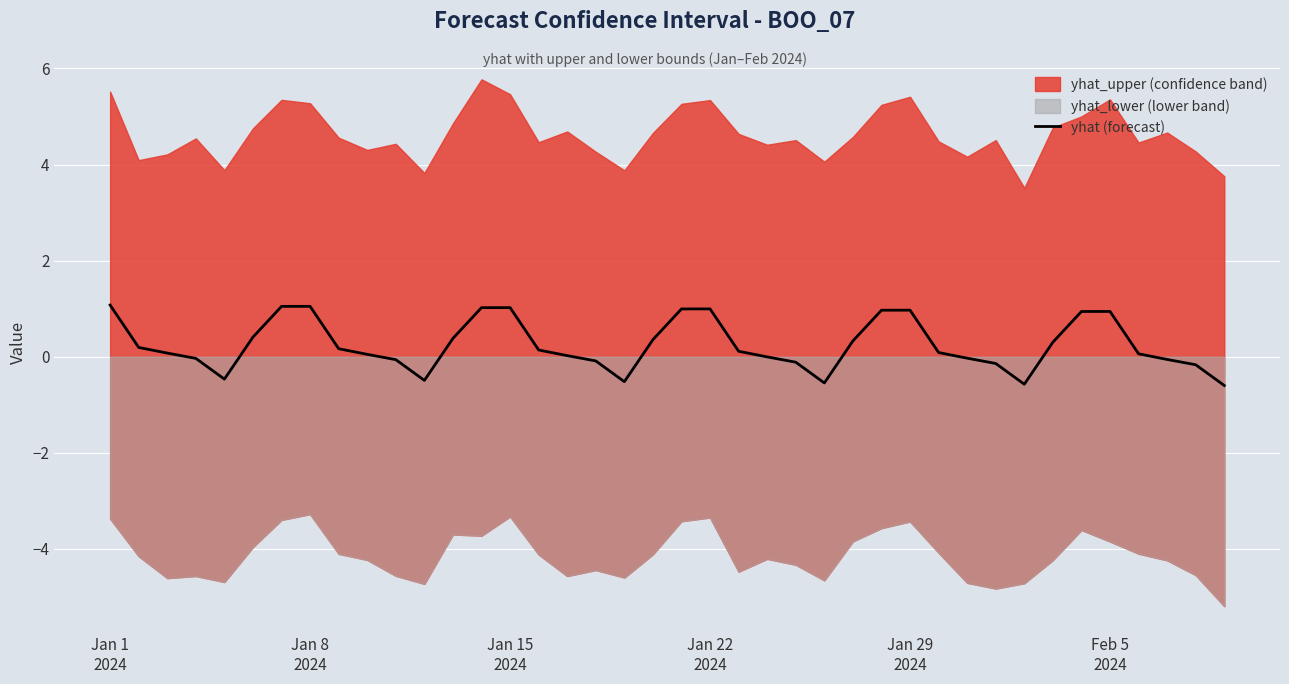

What is the value of the 23rd point from the left?

0.1